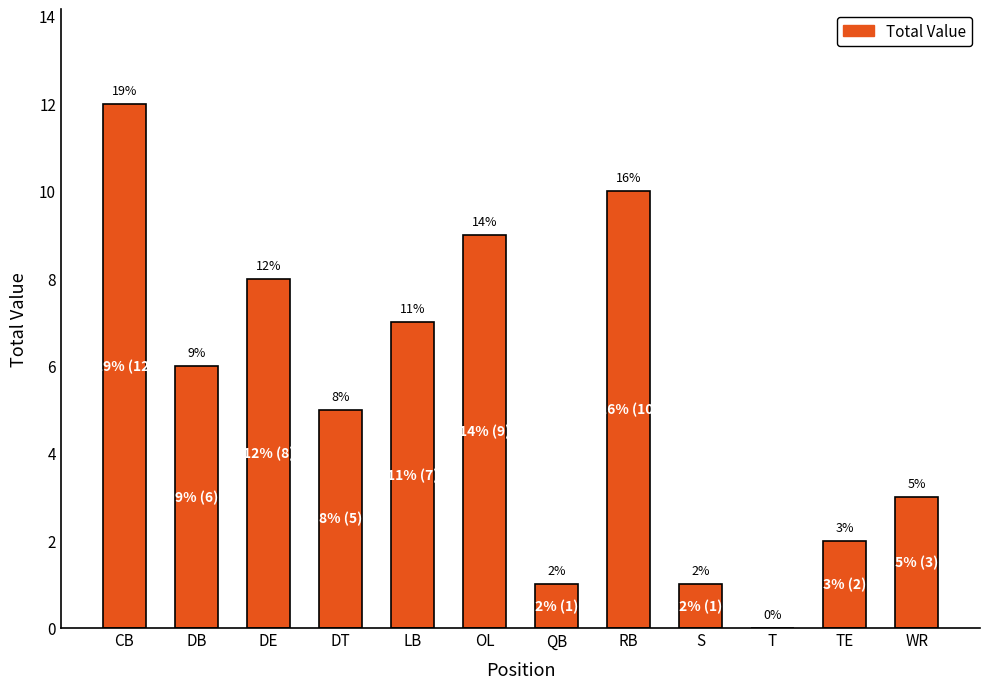

What is the sum of the values at QB and TE?

3